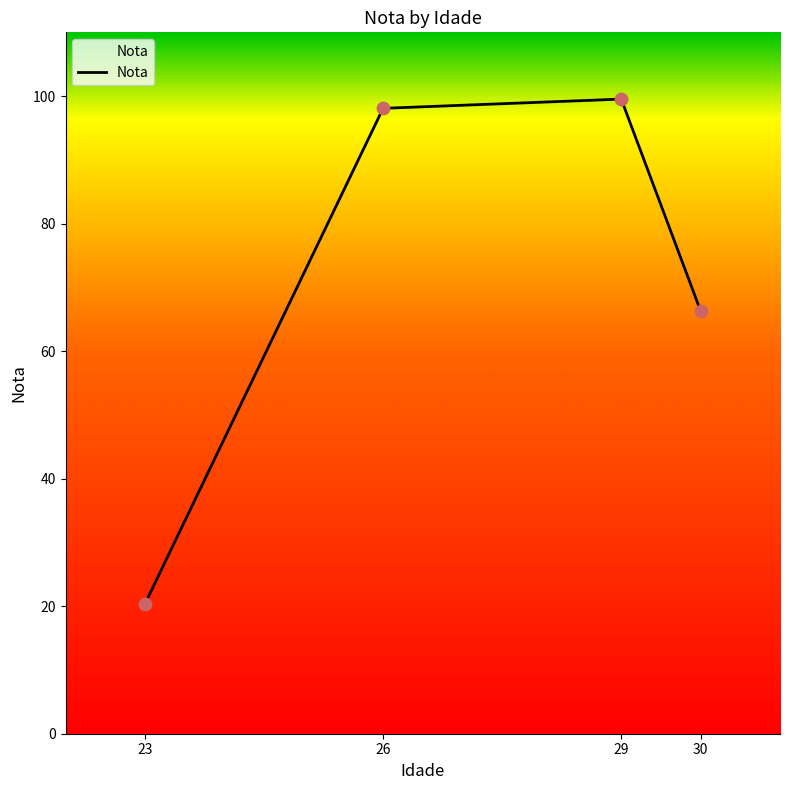

Which has a higher value, 30 or 26?

26